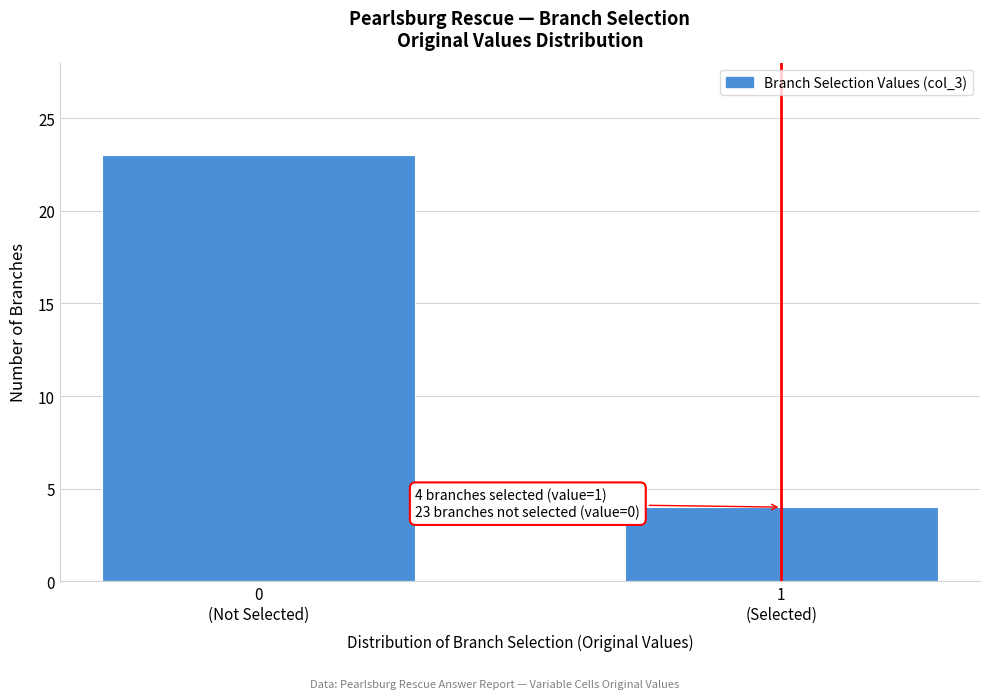

Reading left to right, list all the values displayed in this chart.

23	4